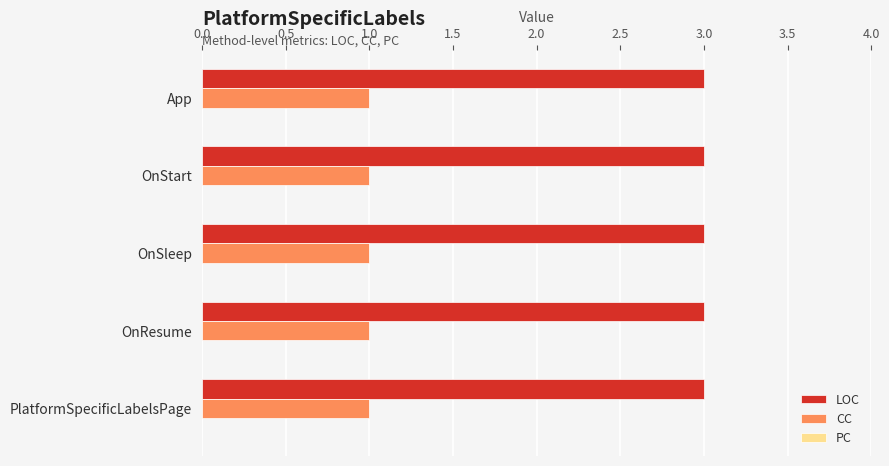

What is the total value across all series at App?

4